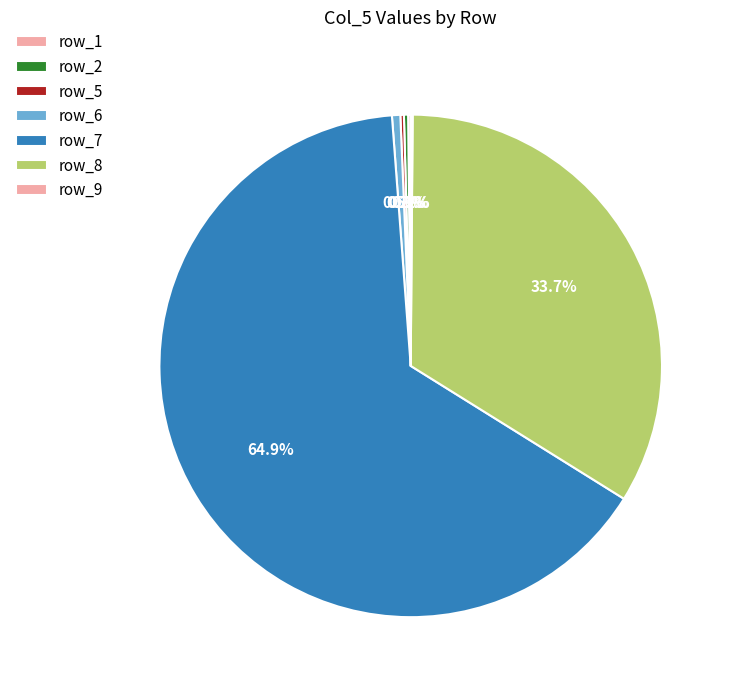

Does row_7 account for over 50% of the chart?

Yes